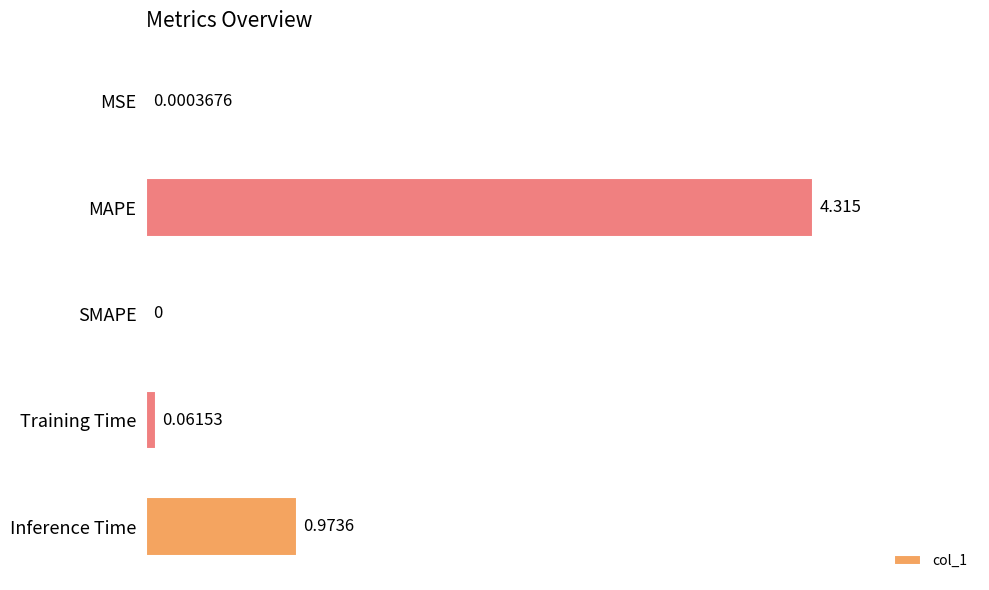

Which label corresponds to the largest value in the chart?

MAPE